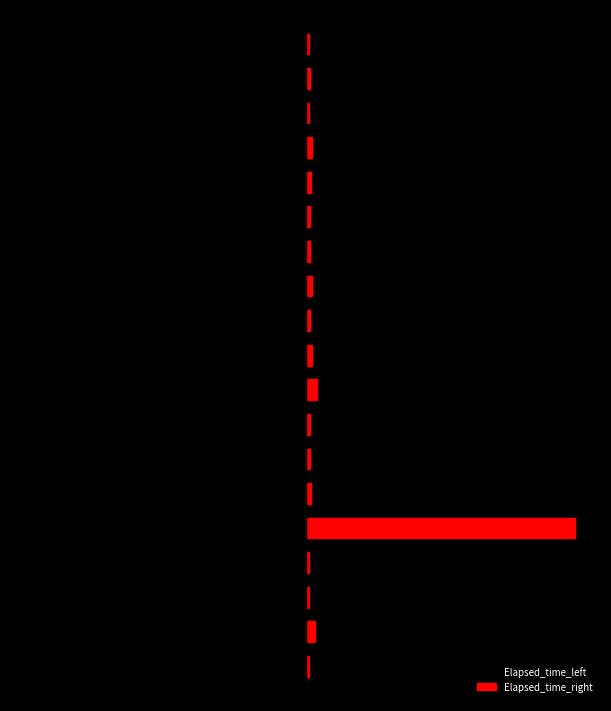

At how many categories does at least one series exceed -59920?

19